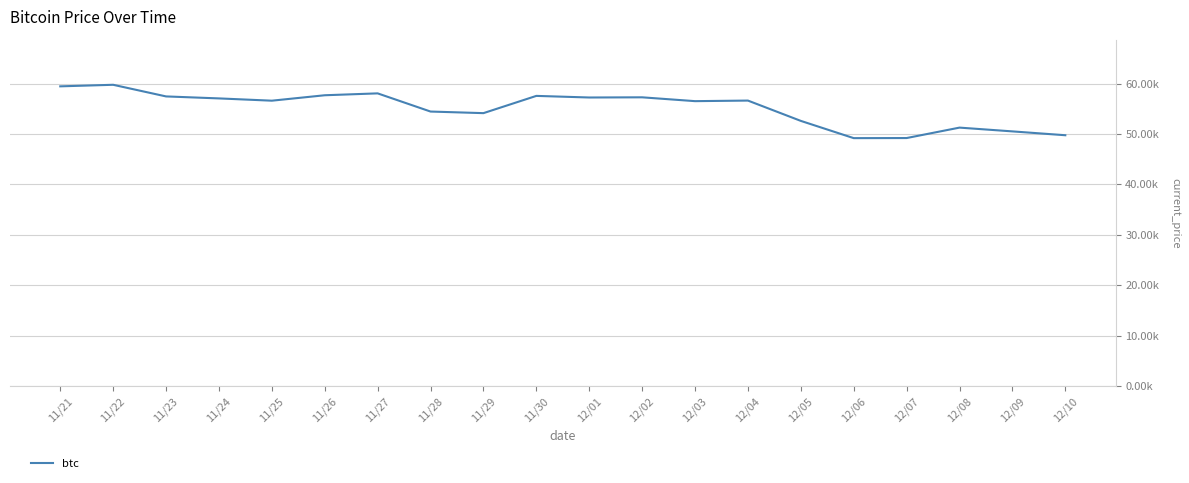

What position from the left is 11/21?

1